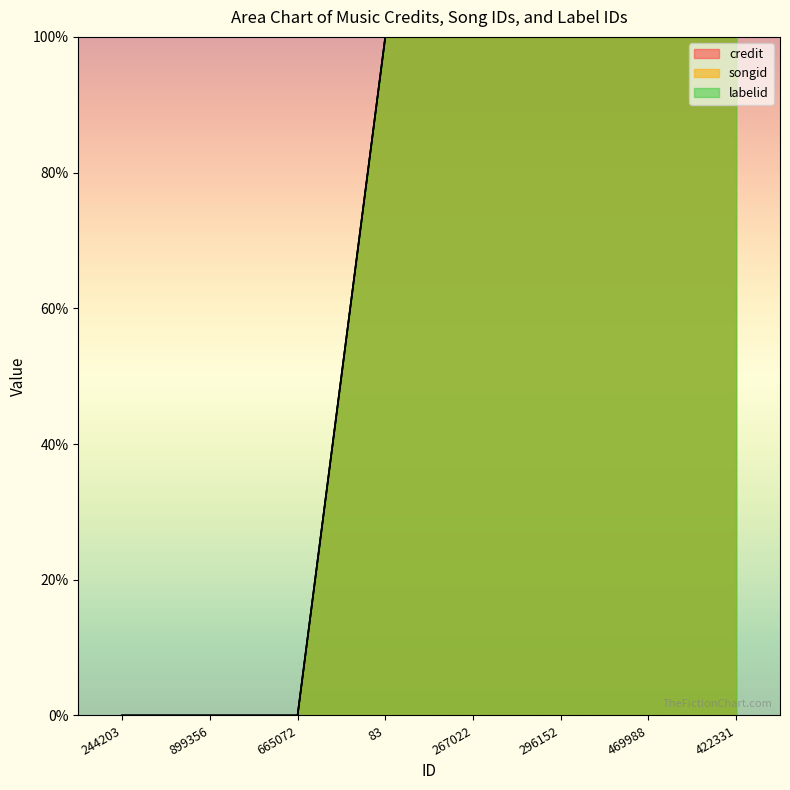

How many data points does each series have?

8